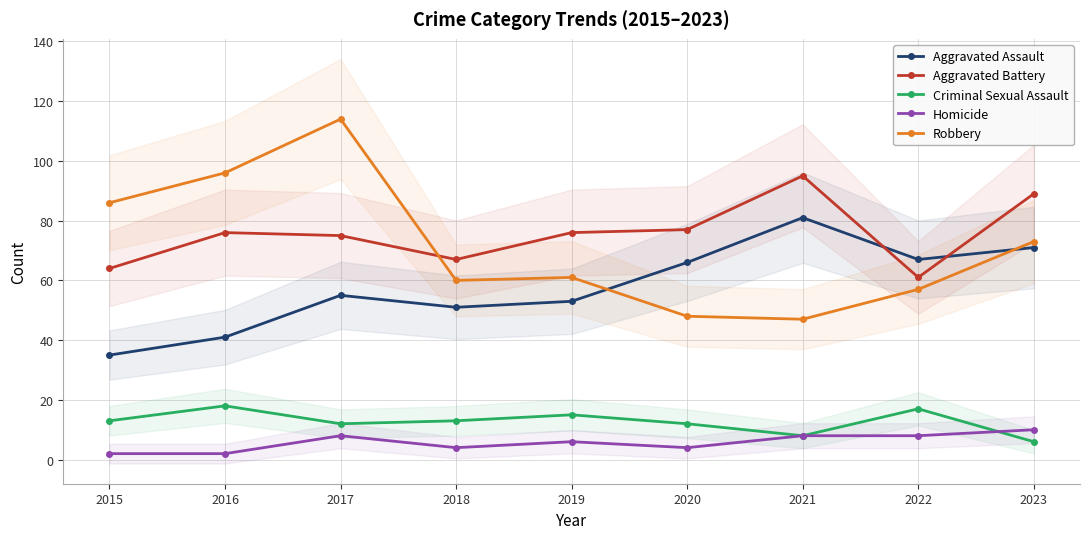

How many interior local valleys does the Robbery series have?

2